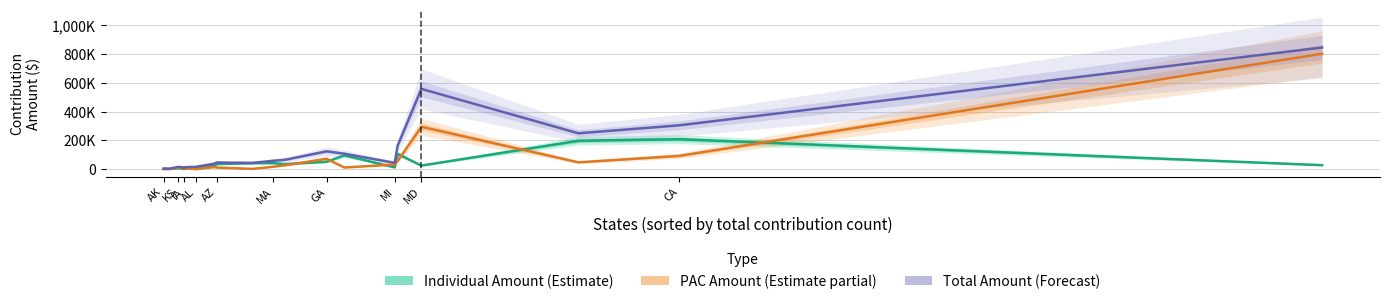

True or false: Individual Amount (Estimate) and PAC Amount (Estimate partial) cross at least once.

True